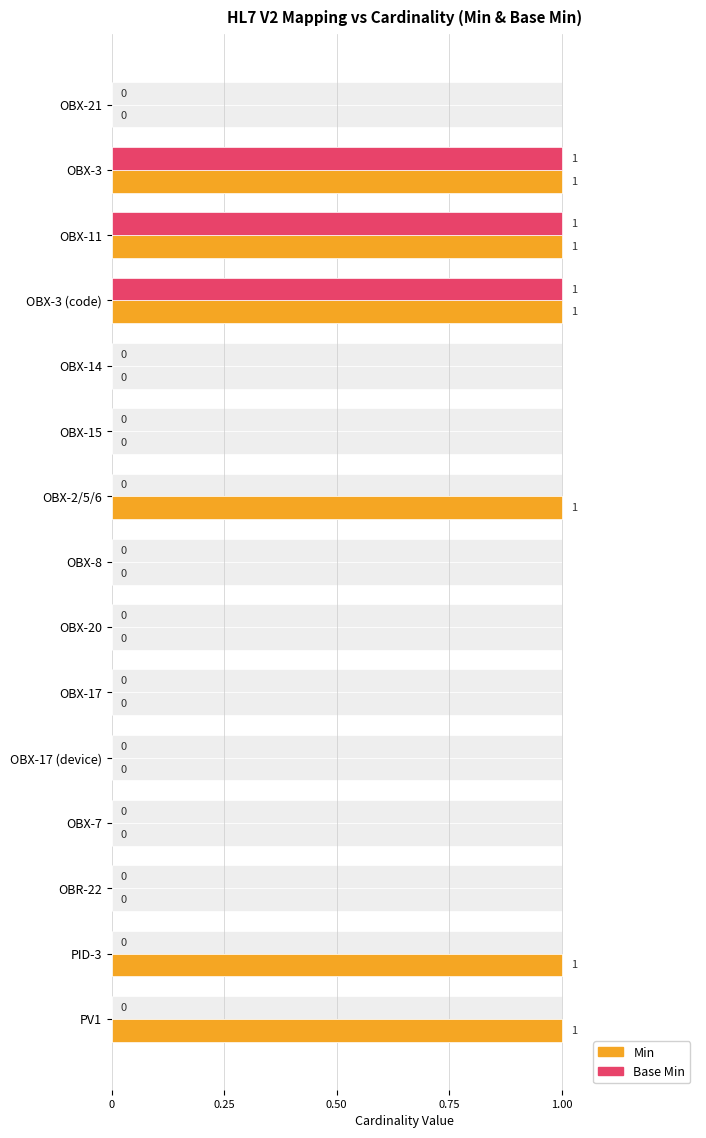

The value of Base Min at OBX-21 is 0. True or false?

True